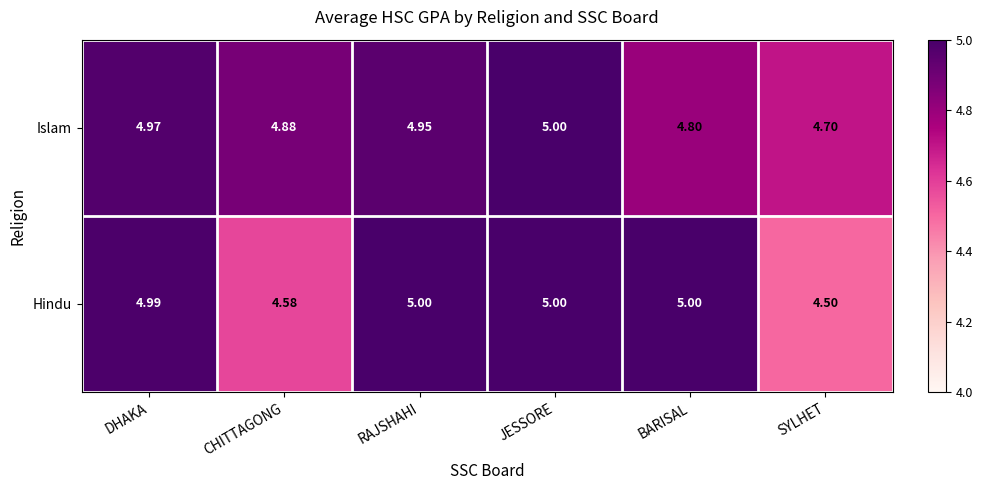

List the series in order of their overall mean, lowest first.

Hindu, Islam